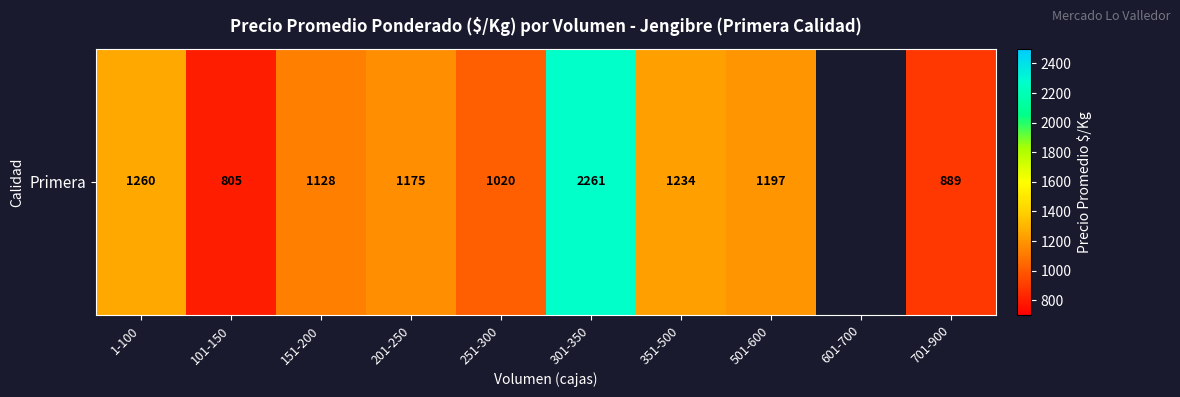

How many values are below 1196?

5